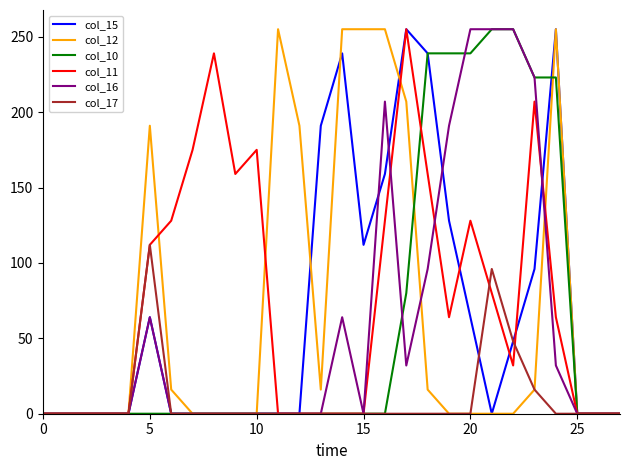

Which series has the largest total across all categories?

col_11